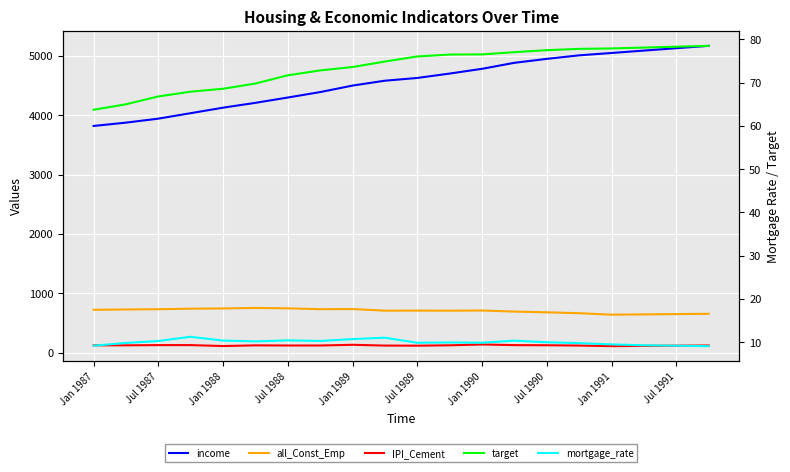

How many interior local valleys does the all_Const_Emp series have?

4